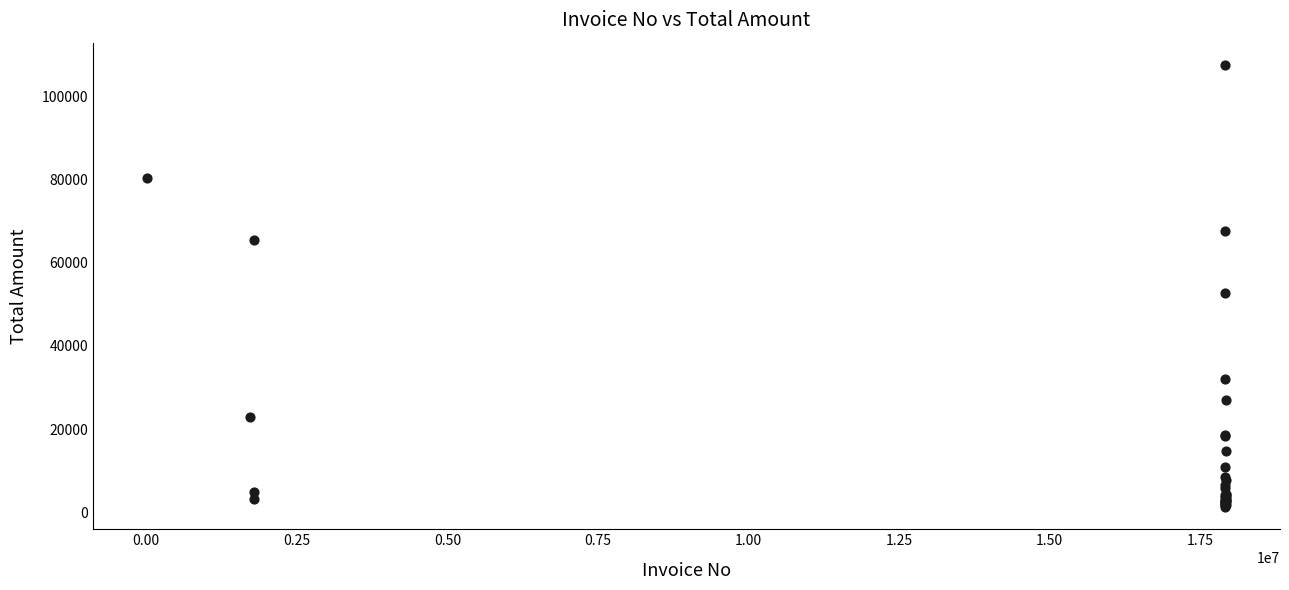

What Y value in the scatter plot is closest to 54407?

52780